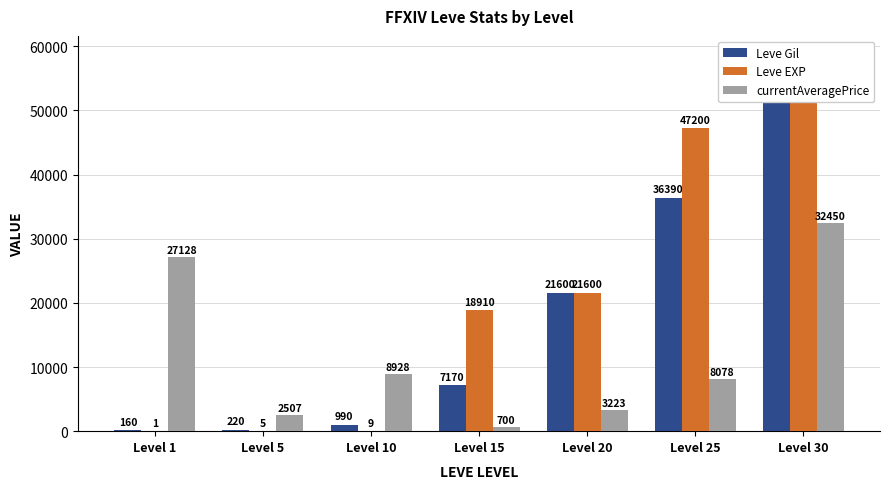

Is the value of Leve Gil at Level 25 greater than the value of Leve EXP at Level 20?

Yes